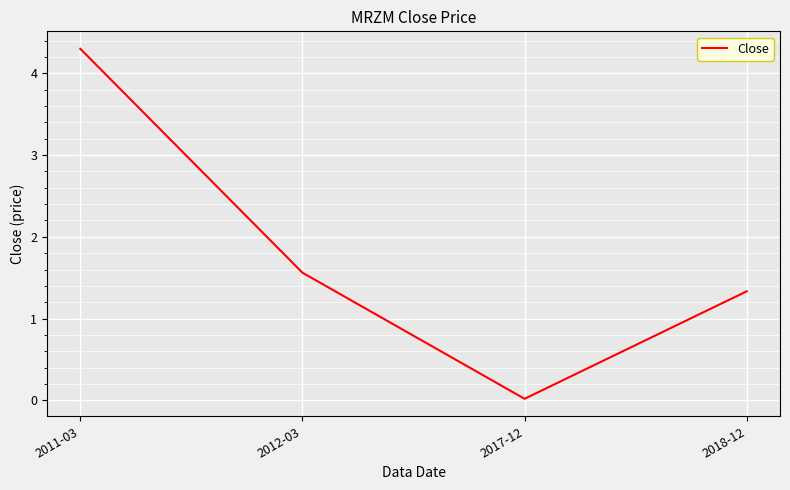

The value at 2012-03 is 1.6. True or false?

True